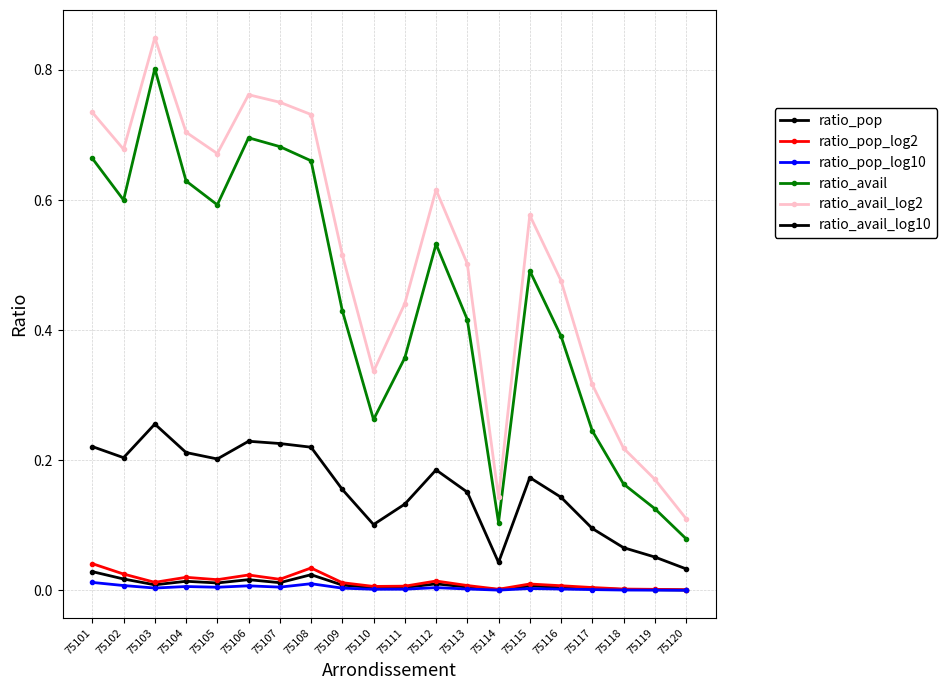

How many distinct data groups are displayed?

6